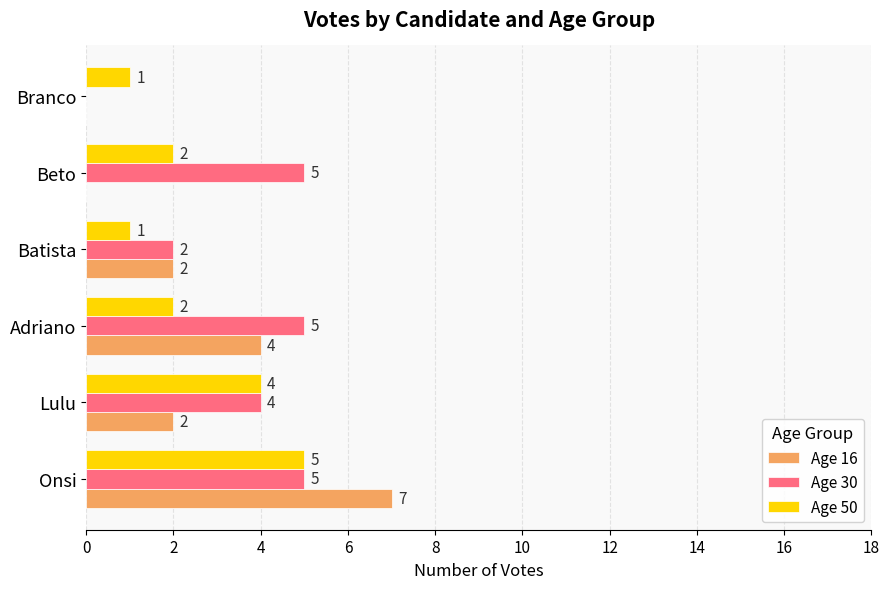

Which series has the largest total across all categories?

Age 30